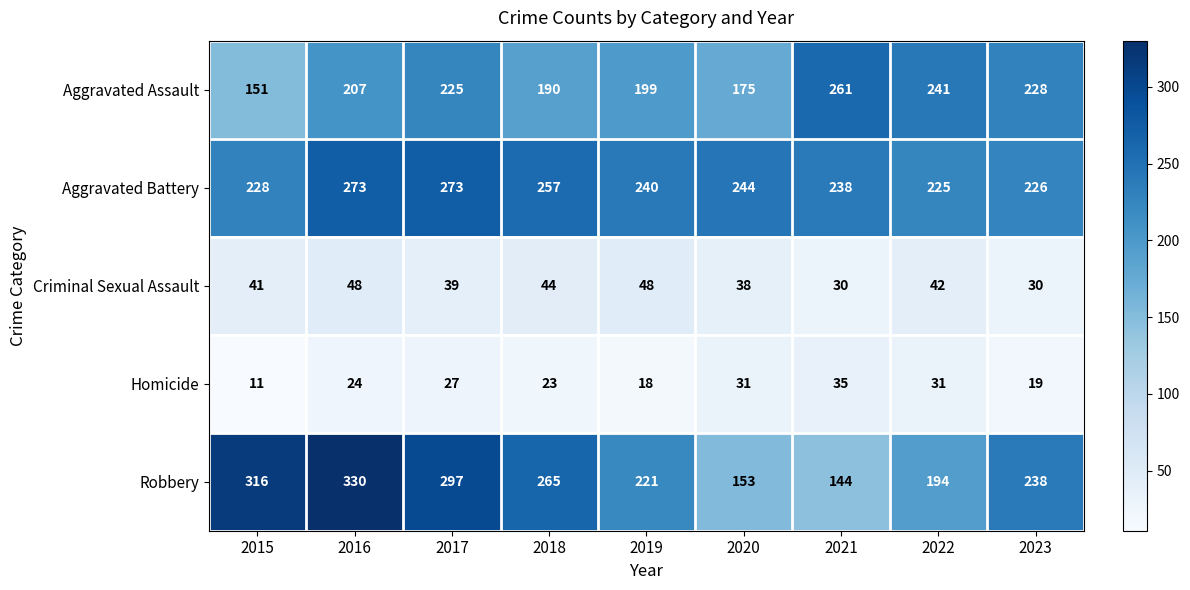

Which series has the widest spread of values?

Robbery